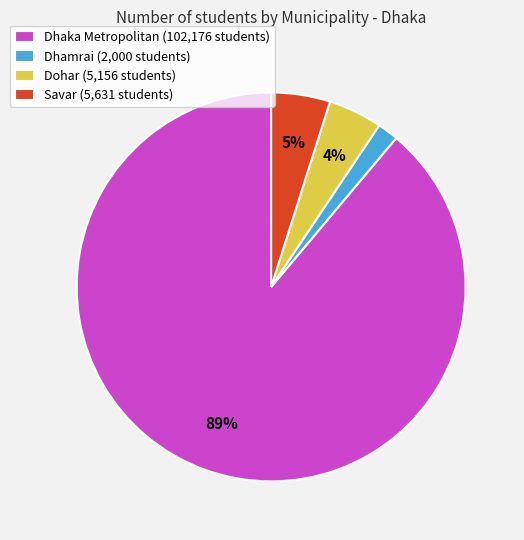

Which slice is the smallest?

Dhamrai